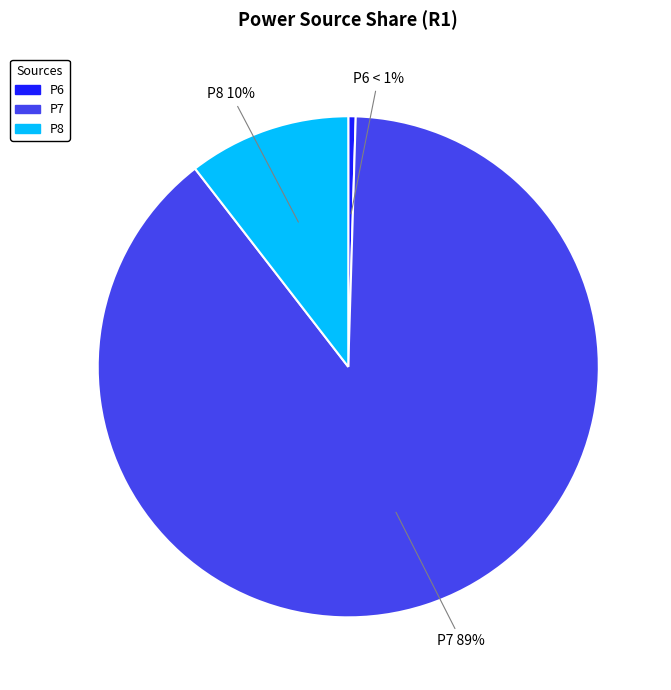

Rank the categories by value from highest to lowest.

P7, P8, P6